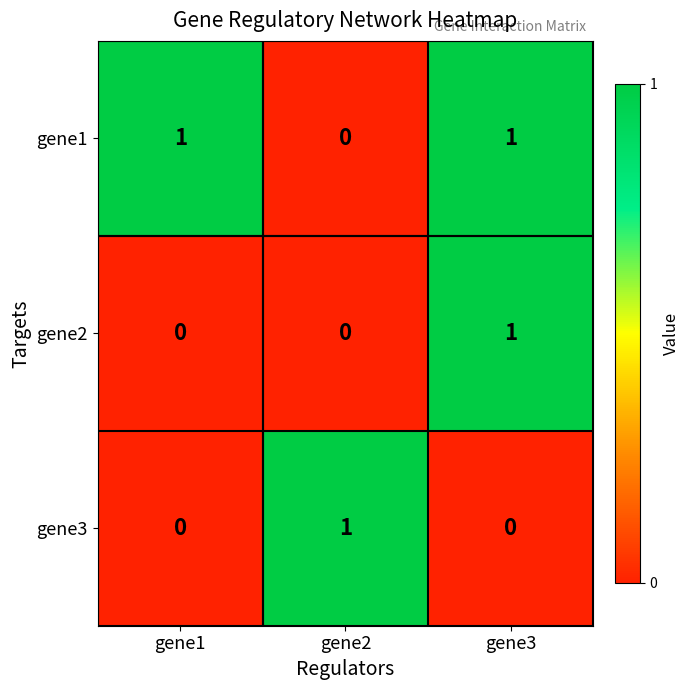

Which series has the largest total across all categories?

gene1